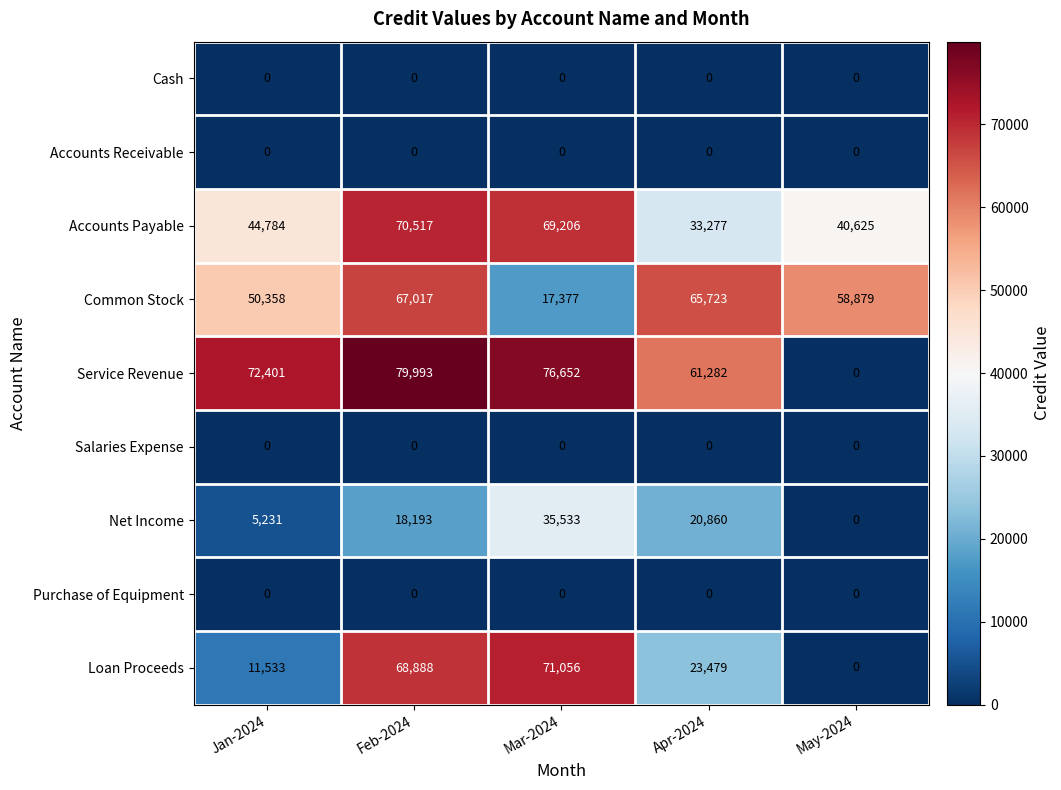

What is the difference between the highest and lowest values at Mar-2024?

76652